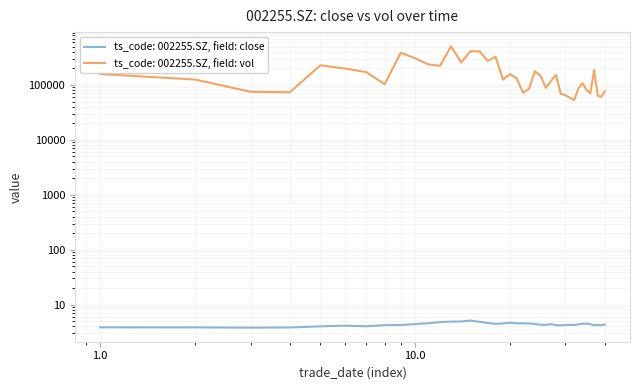

What is the smallest value displayed?

3.8